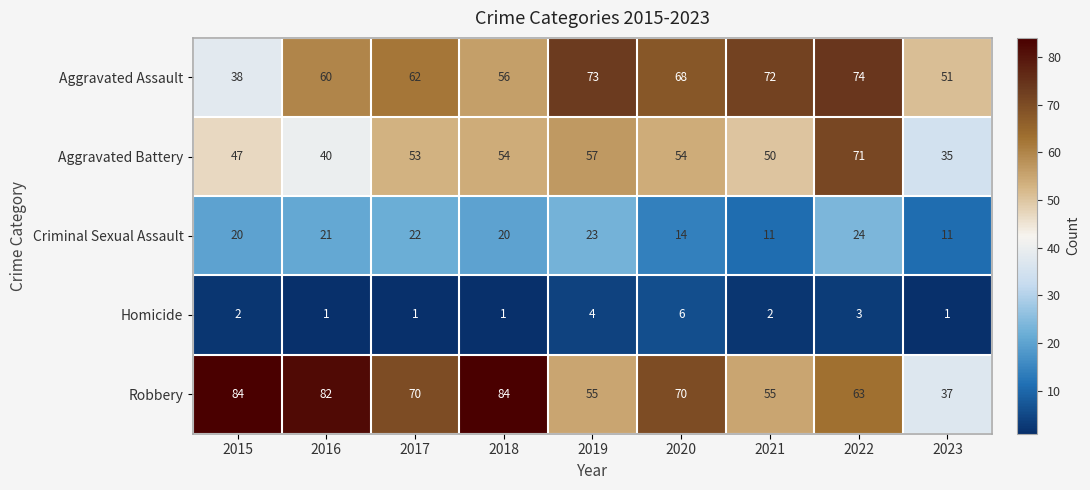

Which series changed the most between 2016 and 2023?

Robbery